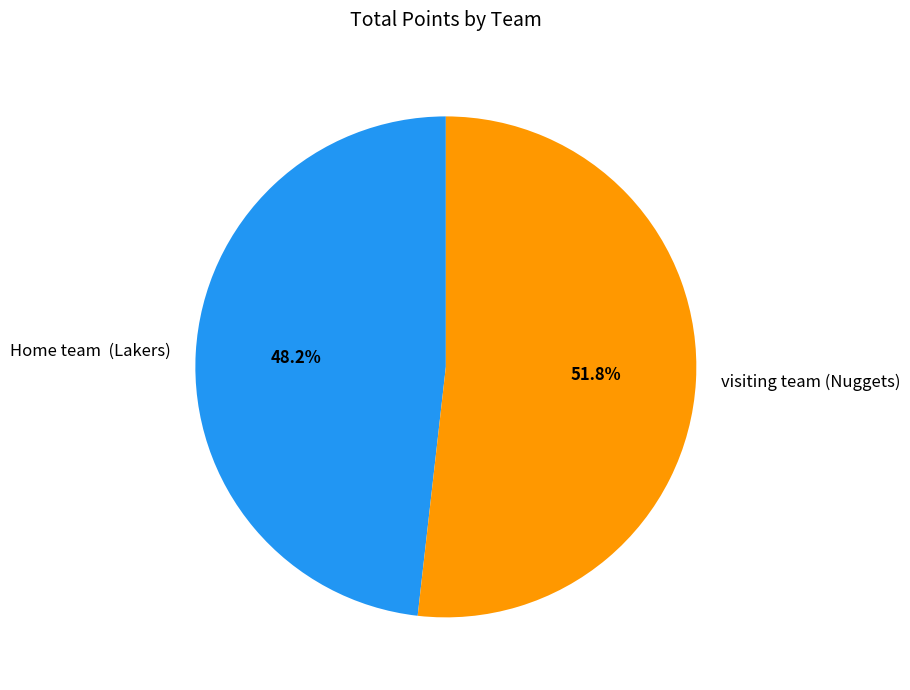

How many slices are in this pie chart?

2